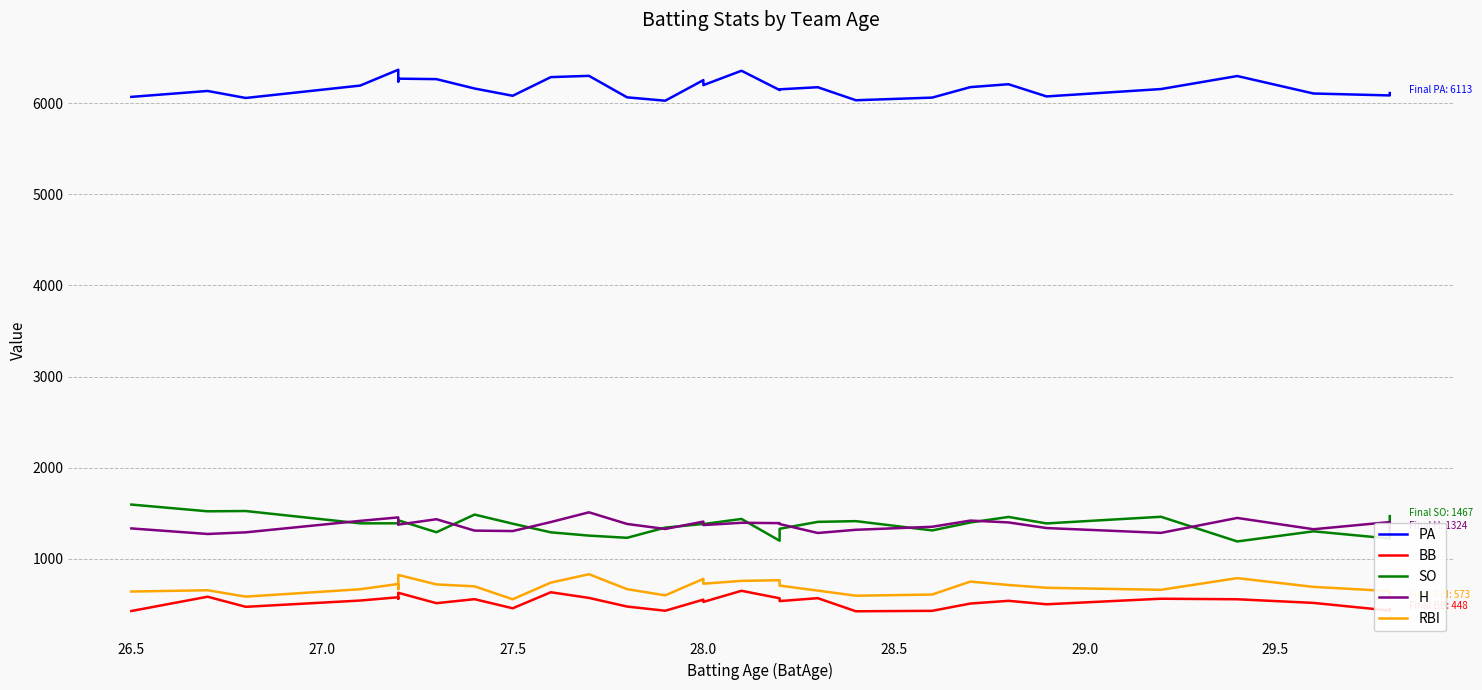

True or false: RBI and BB cross at least once.

False